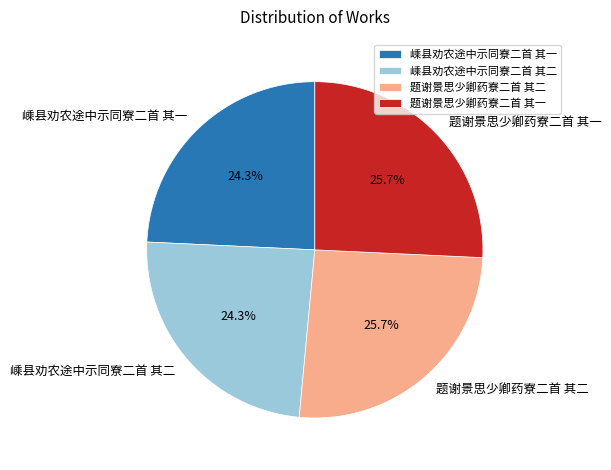

To the nearest percent, what percentage of the pie is 嵊县劝农途中示同寮二首 其二?

24%